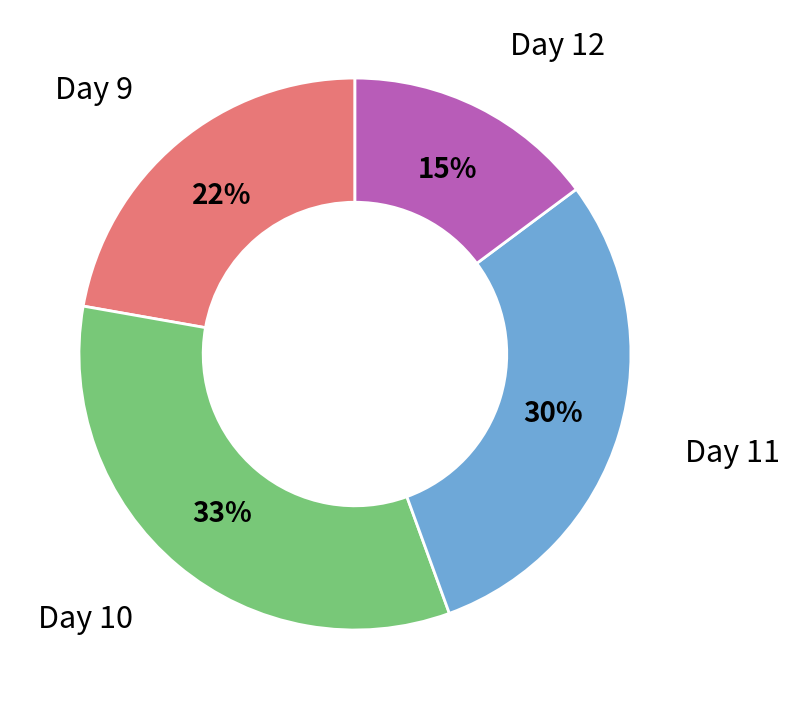

To the nearest percent, what is the average slice percentage?

25%